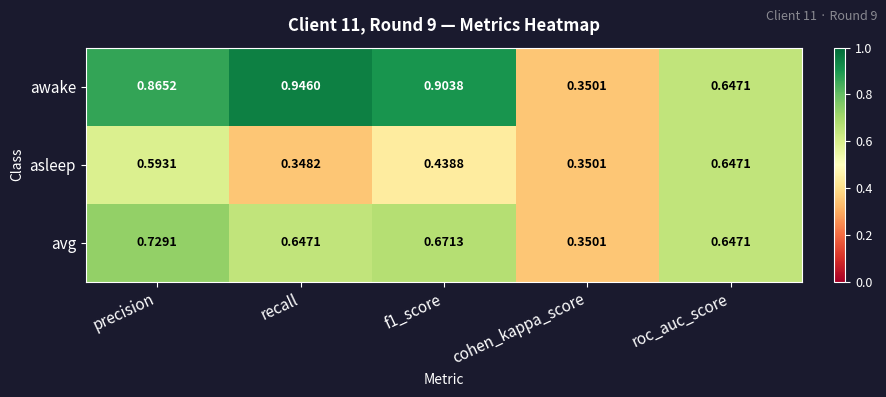

Between f1_score and roc_auc_score, which series saw the biggest shift?

awake